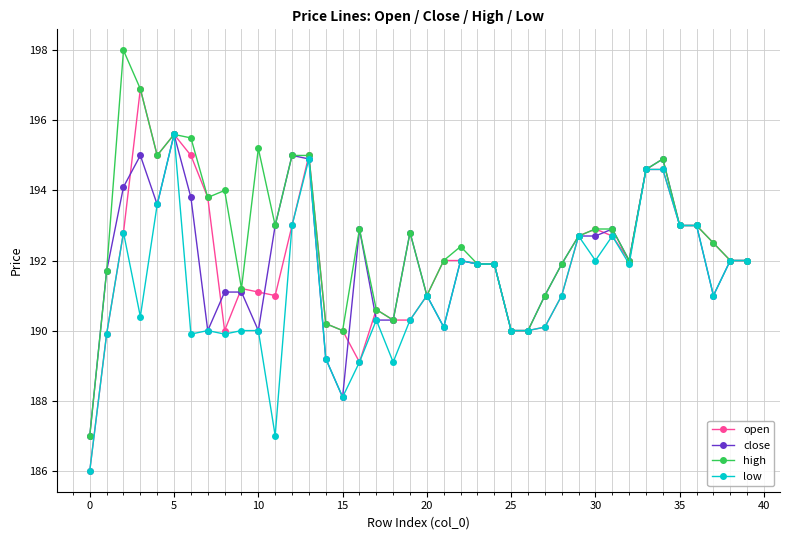

Which series has the largest total across all categories?

high